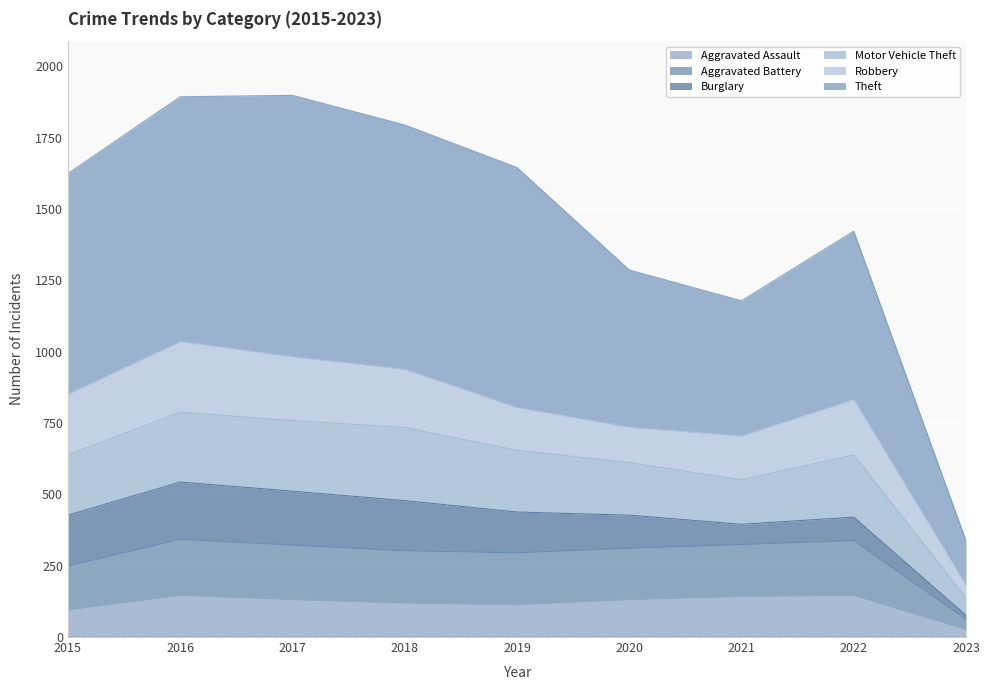

How many lines are shown in the chart?

6